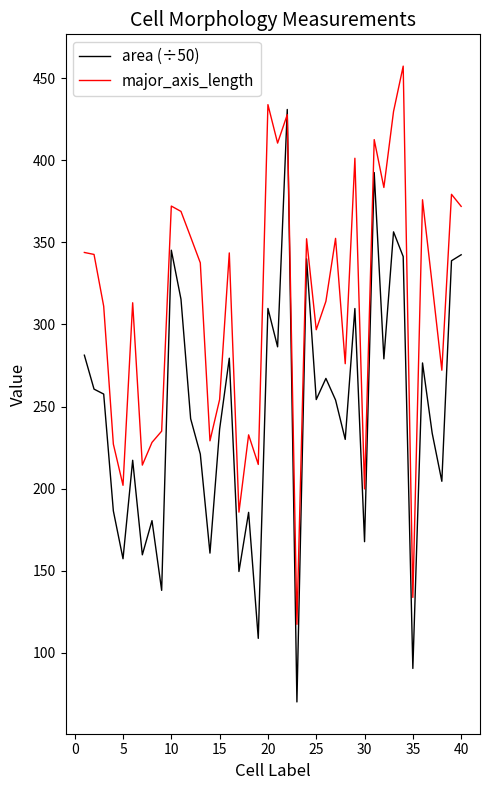

What is the greatest value displayed?

457.3